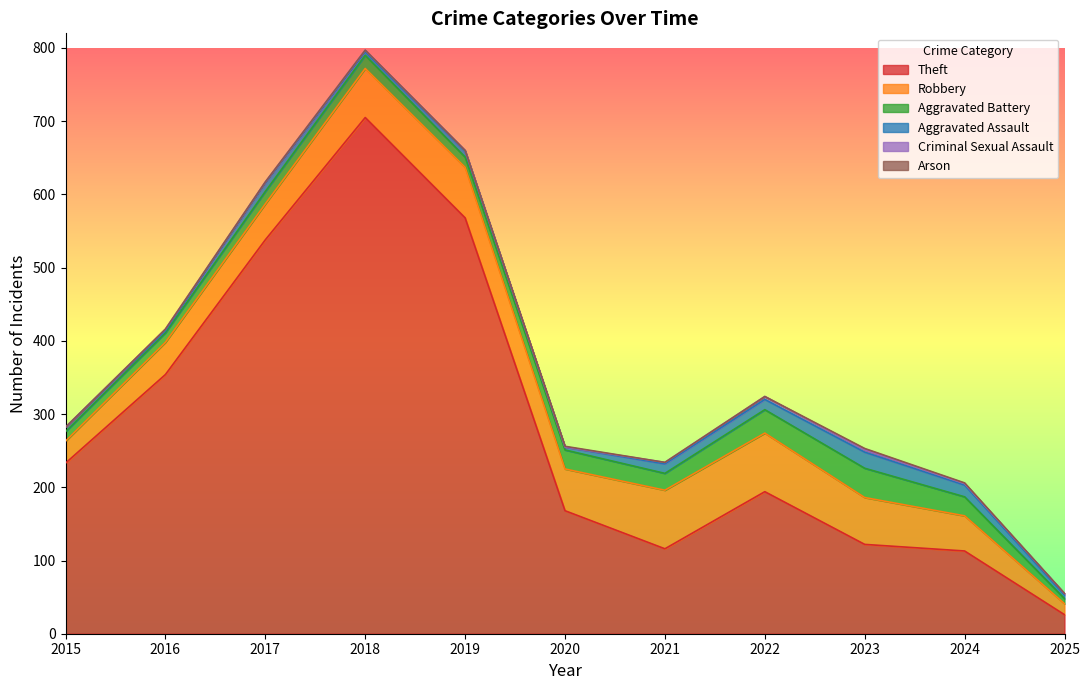

Which series has the largest total across all categories?

Theft